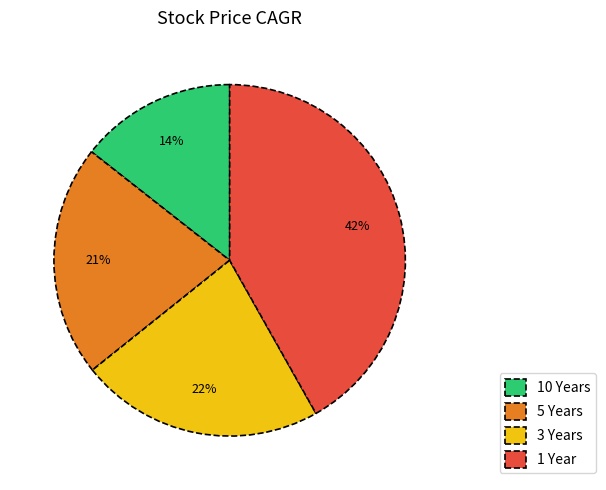

To the nearest percent, what is the difference between the 5 Years and 10 Years slice percentages?

7%